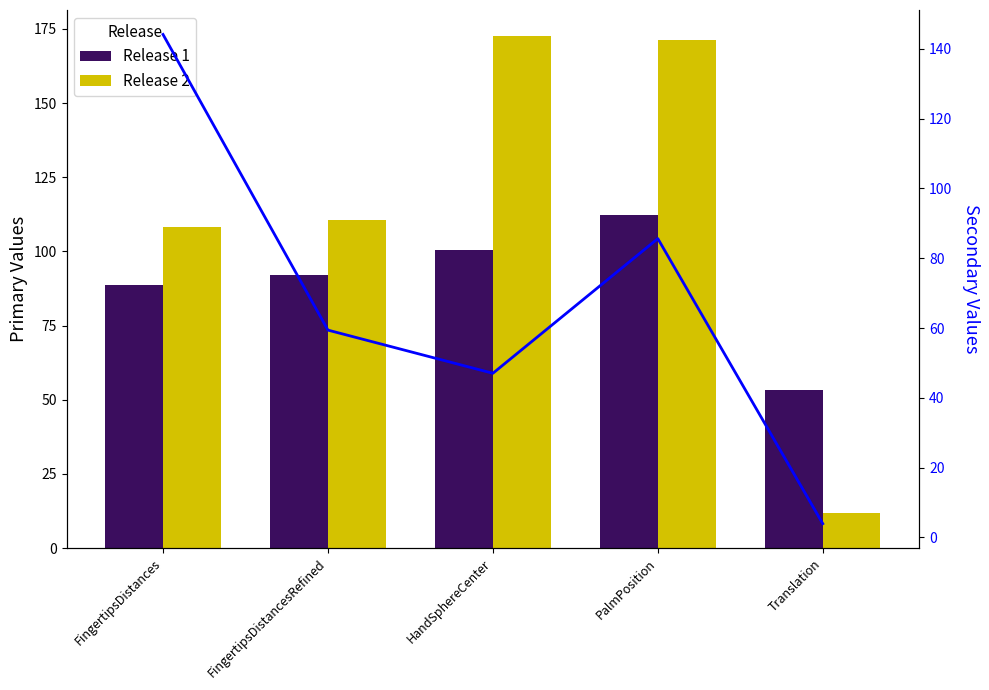

Which series has the largest total across all categories?

Release 2